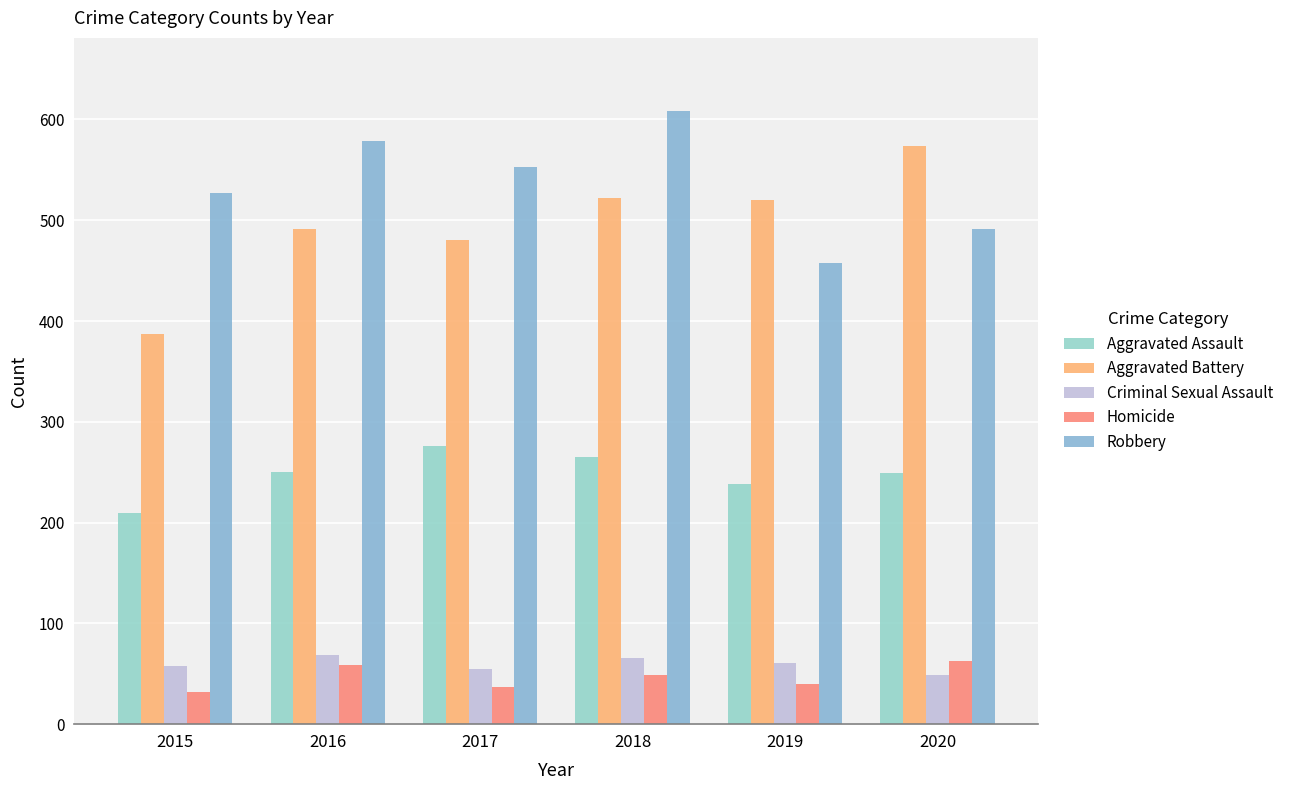

How many groups of bars are there?

6